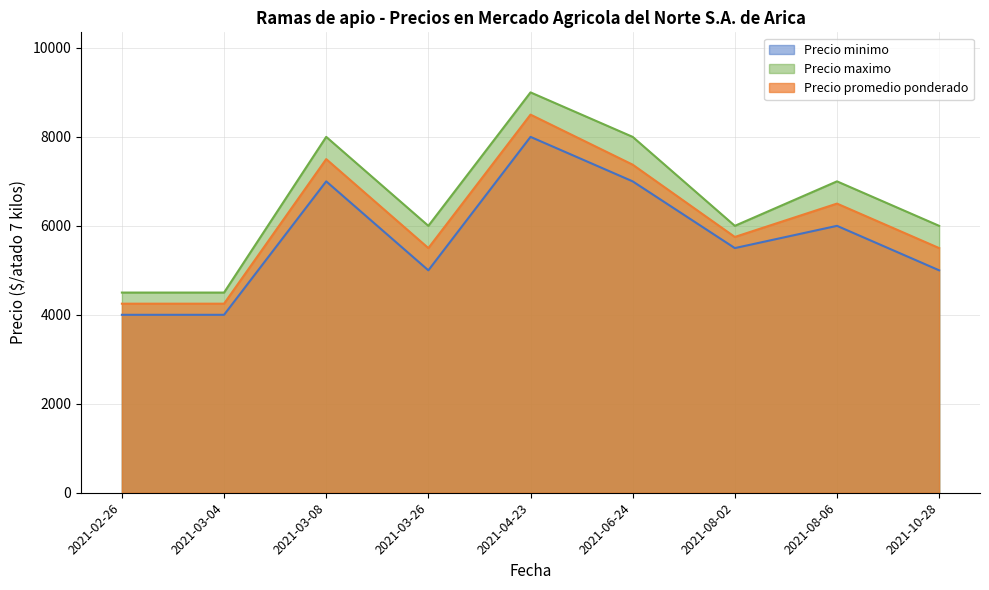

True or false: Precio minimo and Precio maximo intersect in this chart.

False